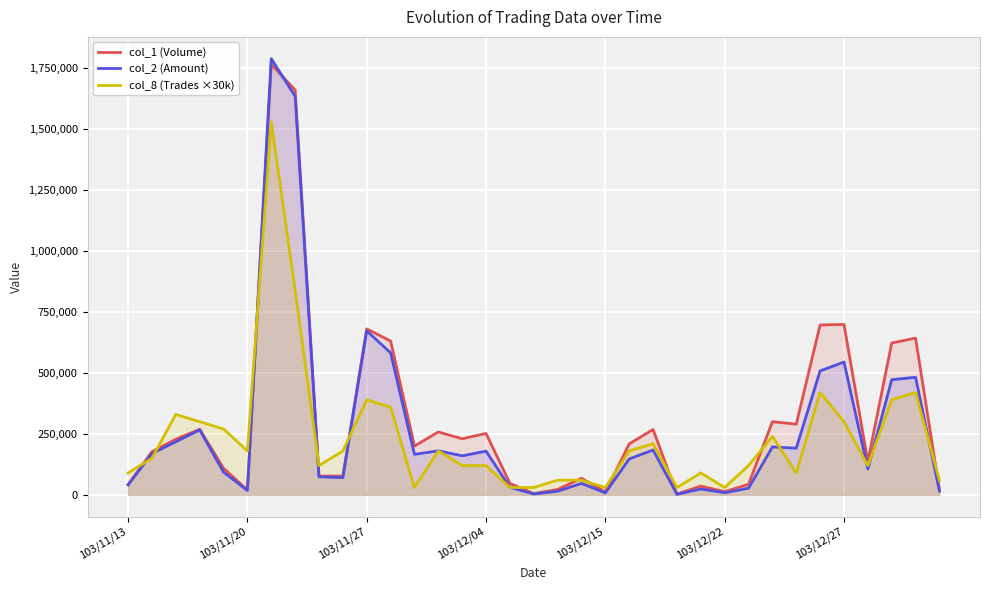

How many values in the col_1 (Volume) series are below 200000?

17